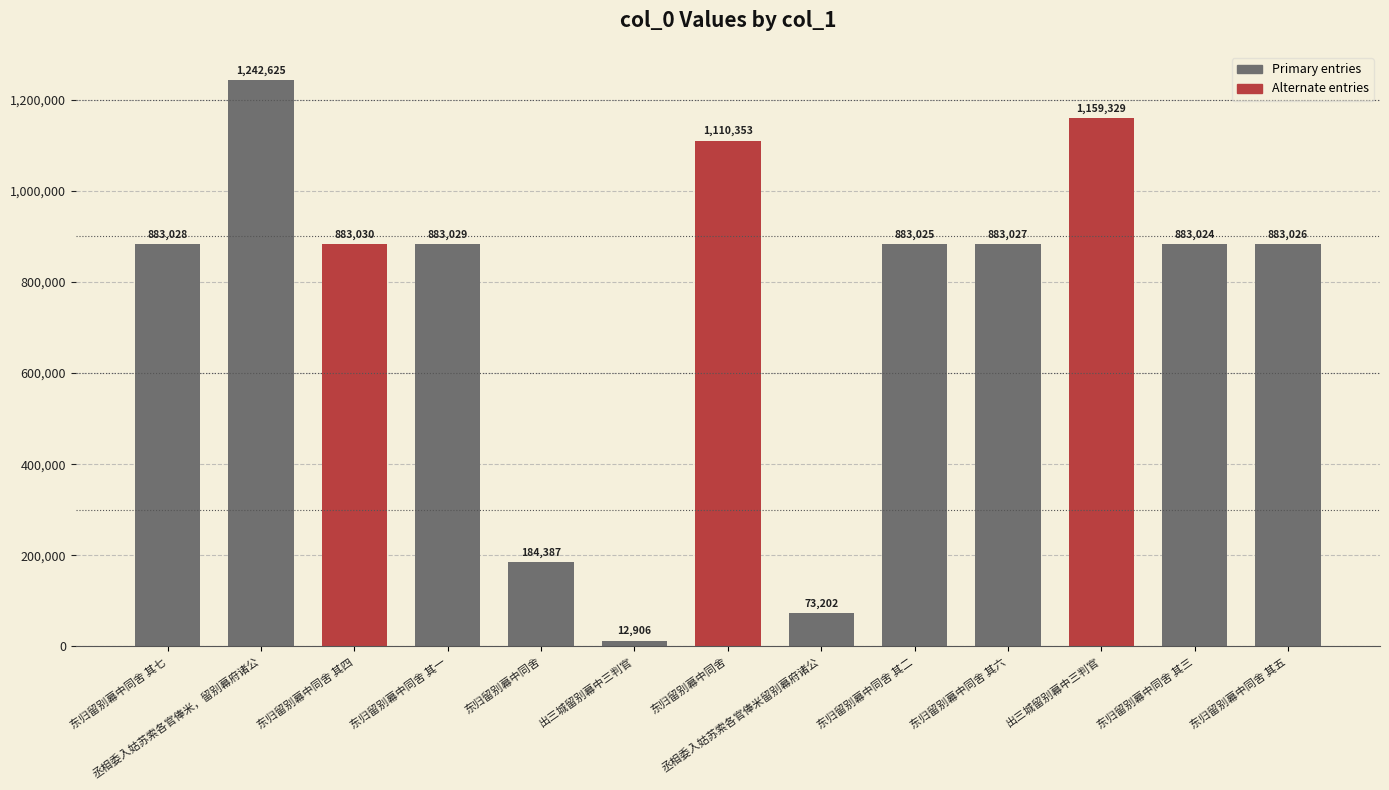

How many distinct data groups are displayed?

1